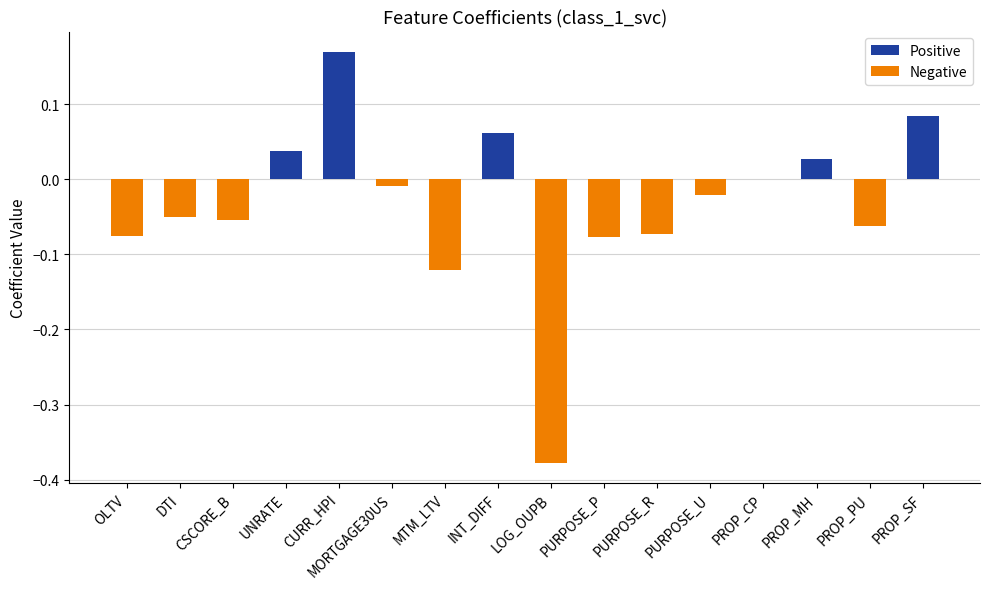

List the labels in order of Positive value, smallest first.

OLTV, DTI, CSCORE_B, MORTGAGE30US, MTM_LTV, LOG_OUPB, PURPOSE_P, PURPOSE_R, PURPOSE_U, PROP_CP, PROP_PU, PROP_MH, UNRATE, INT_DIFF, PROP_SF, CURR_HPI